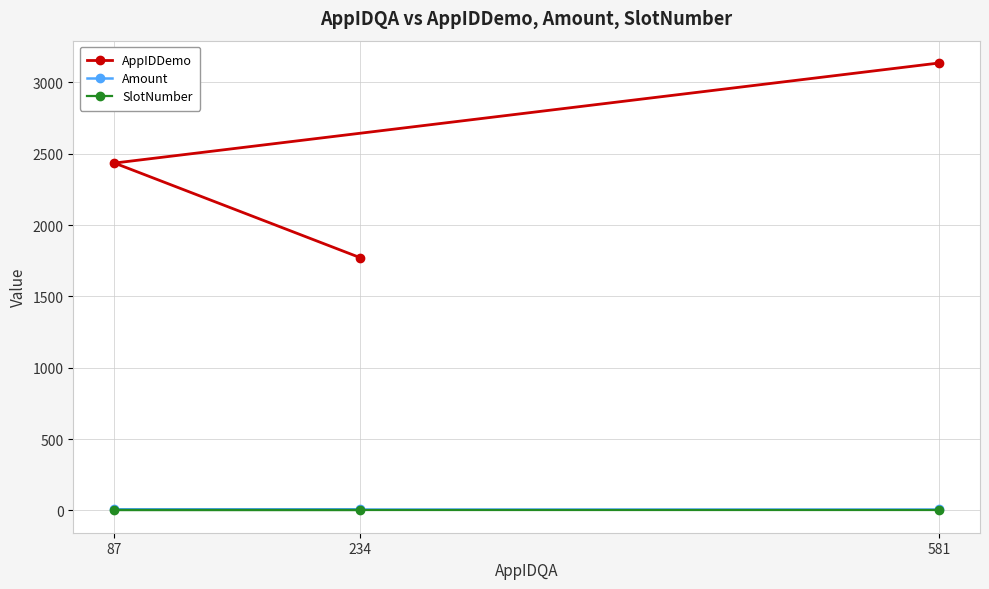

At 581, list the series in order from smallest to largest.

SlotNumber, Amount, AppIDDemo